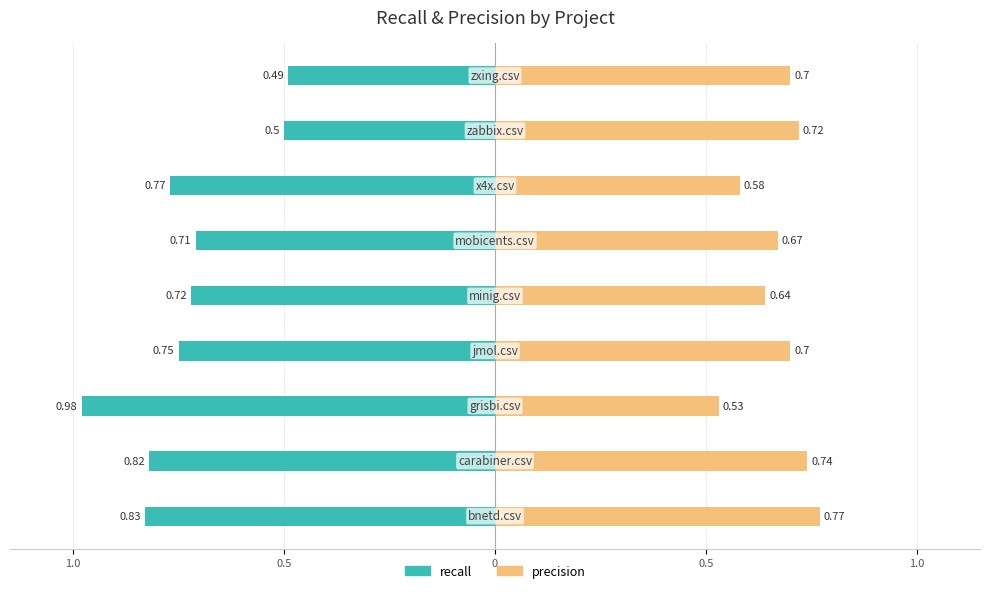

Between 0 and 0.5, which series saw the biggest shift?

recall